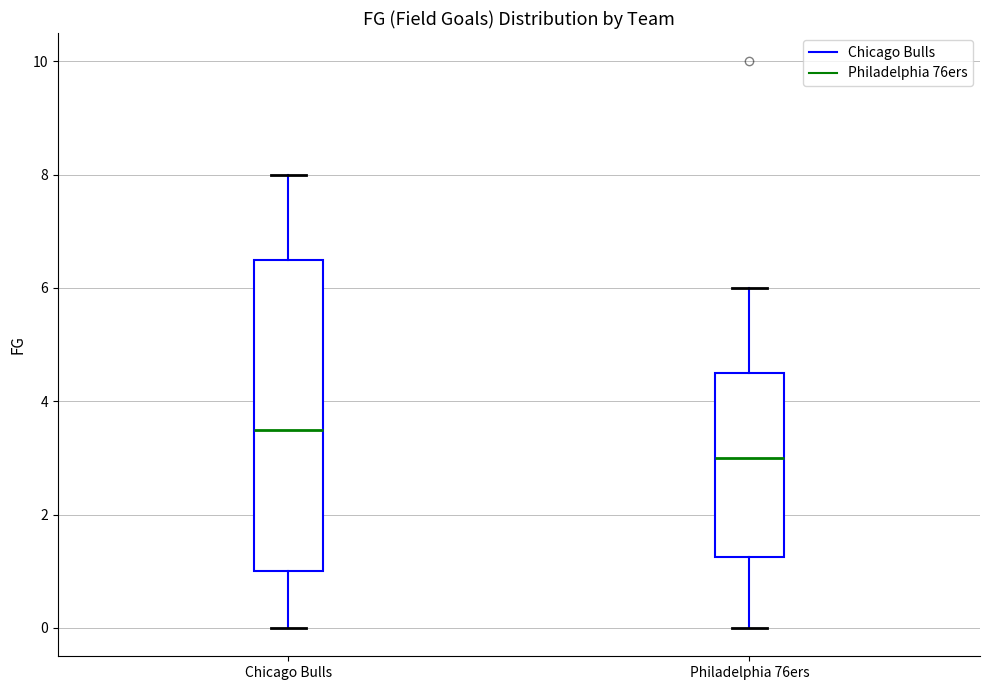

Reading left to right, transcribe this box plot: for each box, give where its median line is, the range the box spans, and where its two whiskers end, as read against the y-axis. The values are not printed on the chart, so give them approximately, as read against the axis.

Chicago Bulls: median 3.6, box 1.0 to 6.6, whiskers 0.0 to 8.0
Philadelphia 76ers: median 3.0, box 1.2 to 4.6, whiskers 0.0 to 6.0